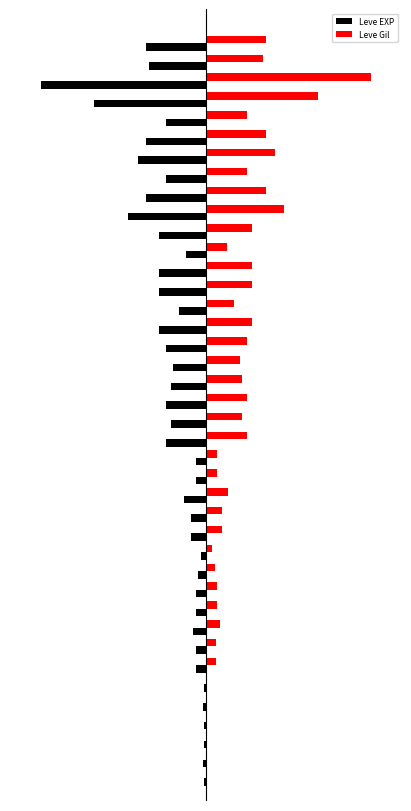

Rank the series by their maximum value, from highest to lowest.

Leve Gil, Leve EXP